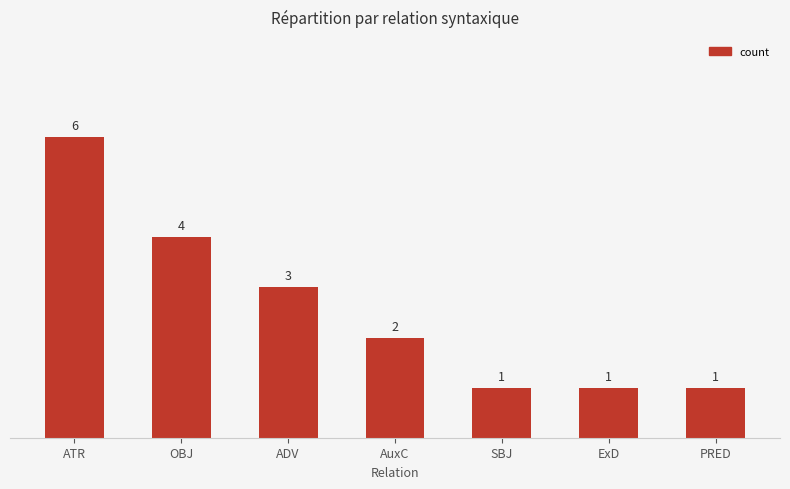

What is the minimum value shown in the chart?

1